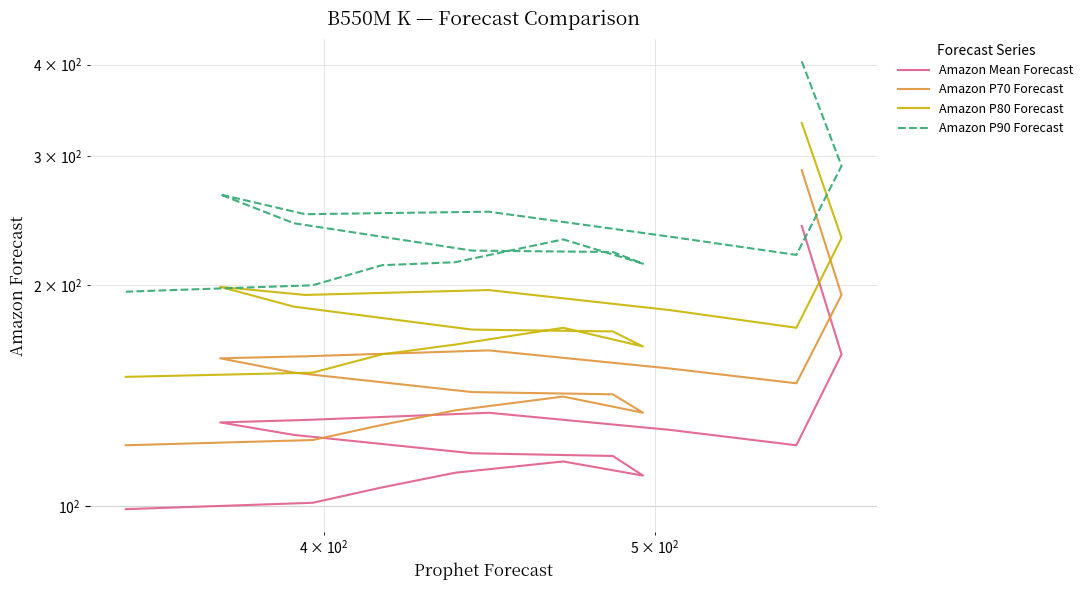

True or false: Amazon P90 Forecast has a value of 120 at $\mathdefault{10^{4}}$.

False